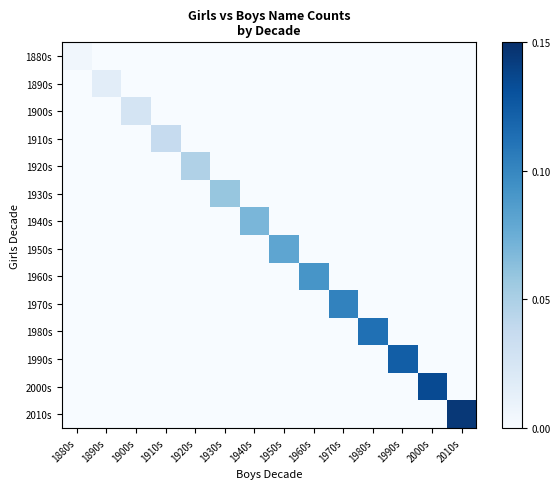

What is the total value across all series at 1950s?

0.1